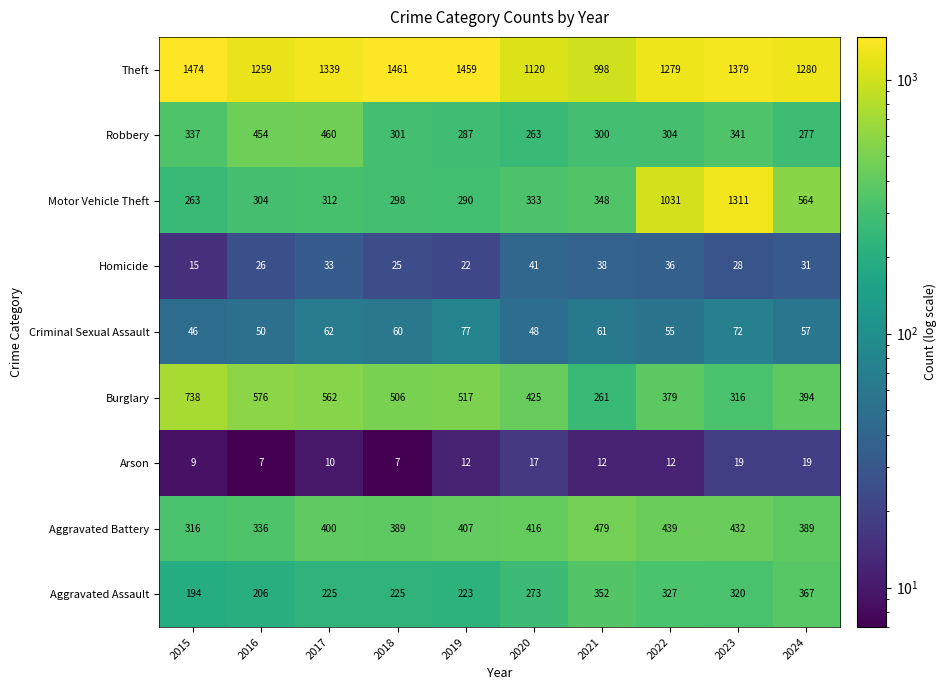

What is the maximum value shown in the chart?

1474